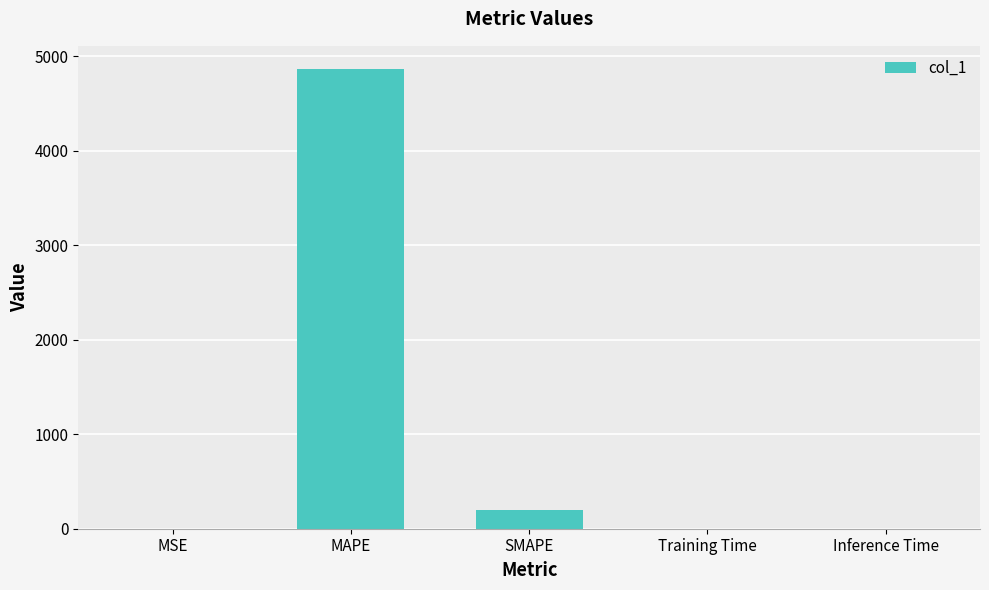

Between Inference Time and MAPE, which is larger?

MAPE